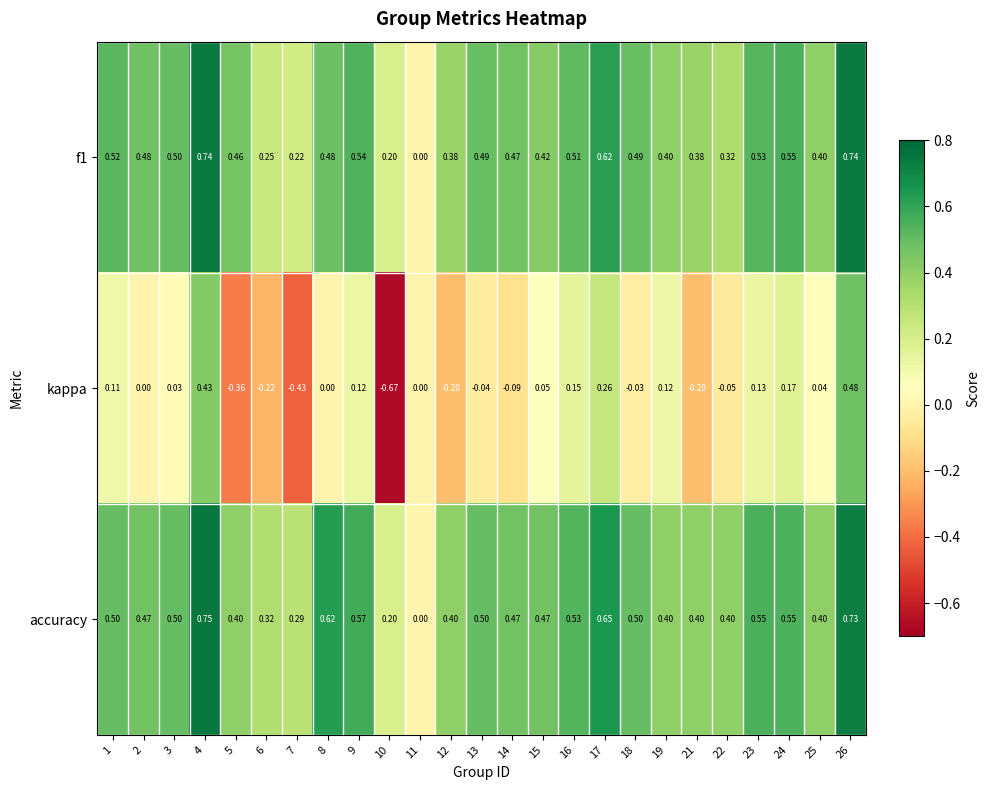

Which series has the largest range (max minus min)?

kappa